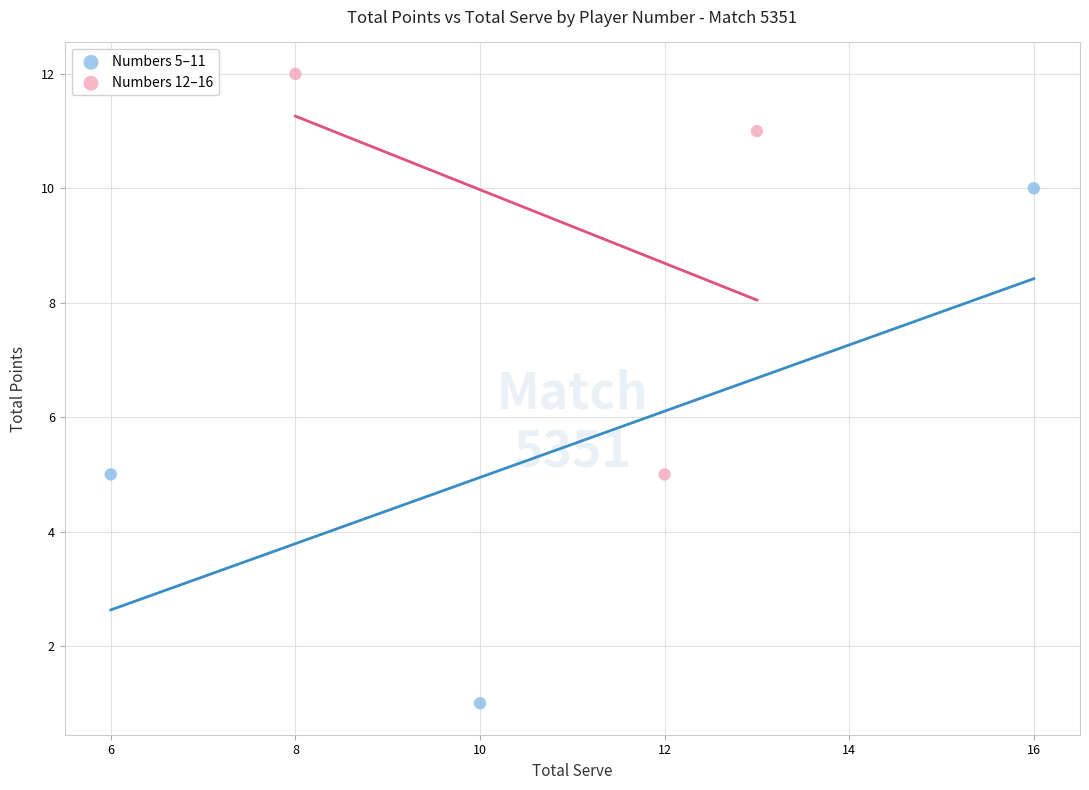

Which series has the largest Y range (max minus min)?

Numbers 5–11